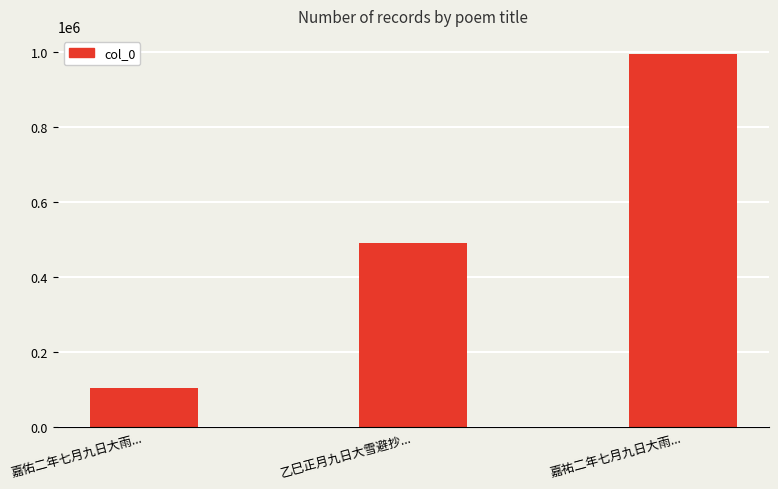

How many values are between 103309 and 993359?

3